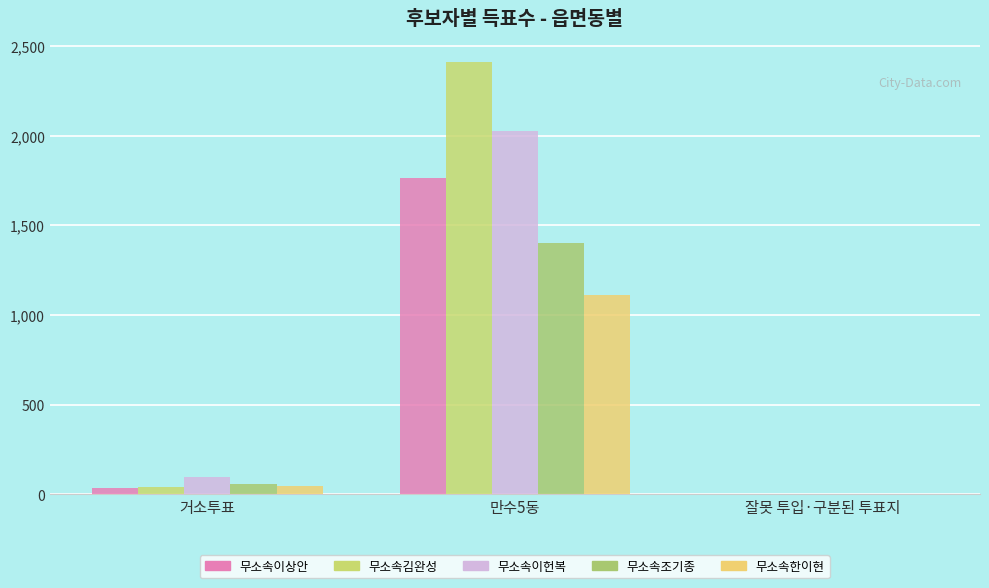

Is the value of 무소속이상안 at 잘못 투입·구분된 투표지 greater than the value of 무소속한이현 at 잘못 투입·구분된 투표지?

No